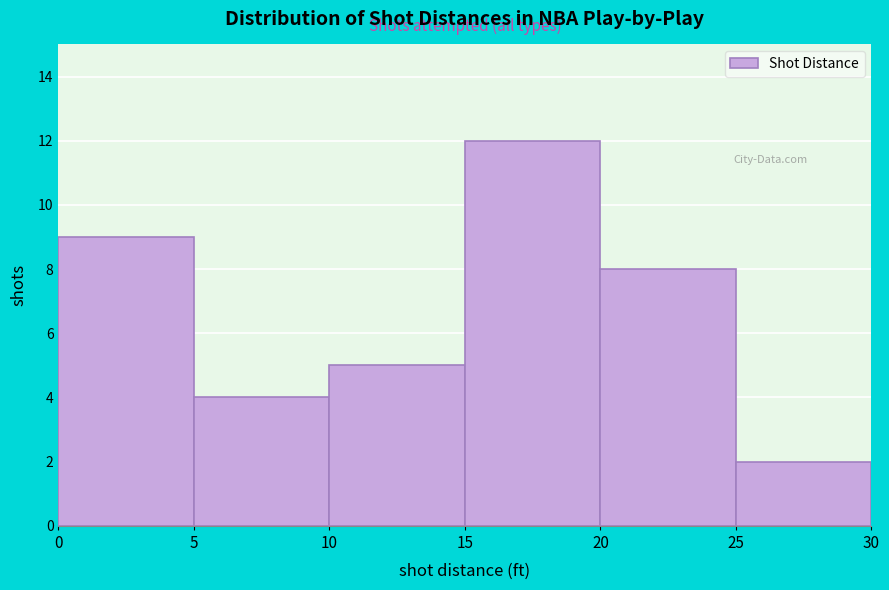

Reading left to right, list every bar in this chart as the range it spans on the x-axis followed by its height. The values are not printed on the chart, so give them approximately, as read against the axis.

0 to 5: 9
5 to 10: 4
10 to 15: 5
15 to 20: 12
20 to 25: 8
25 to 30: 2